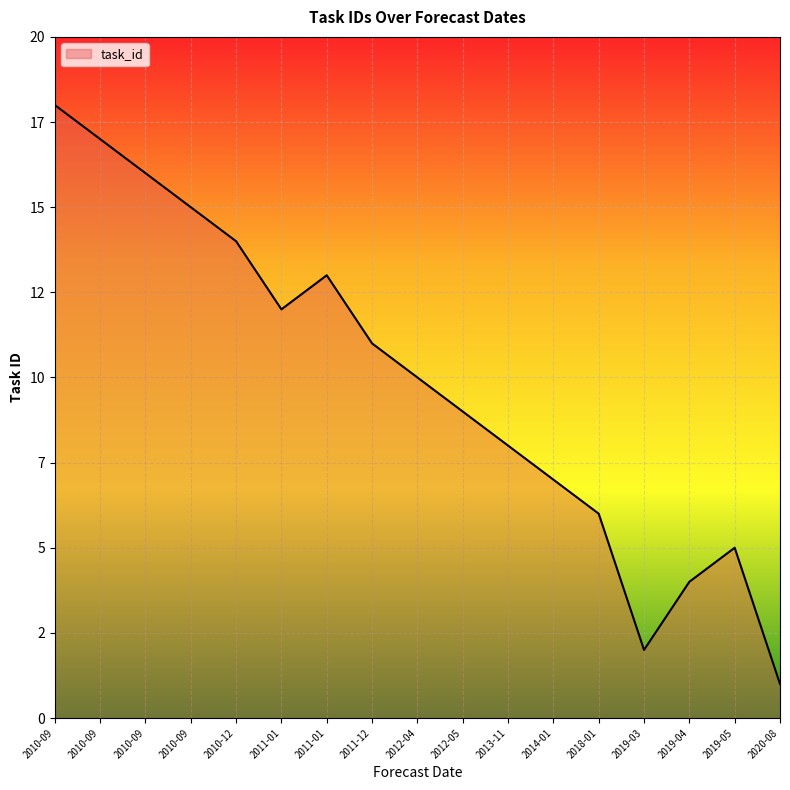

Does the chart display data point markers on the line(s)?

No